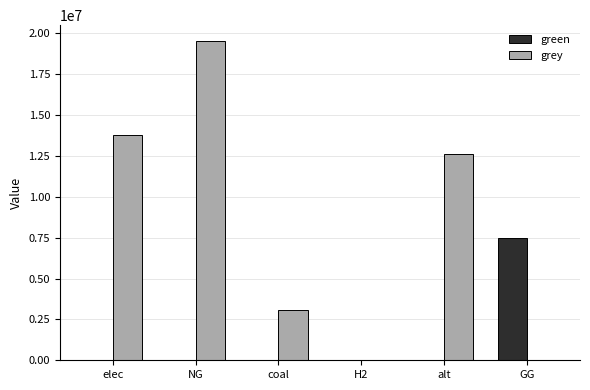

At which label does grey reach its peak?

NG